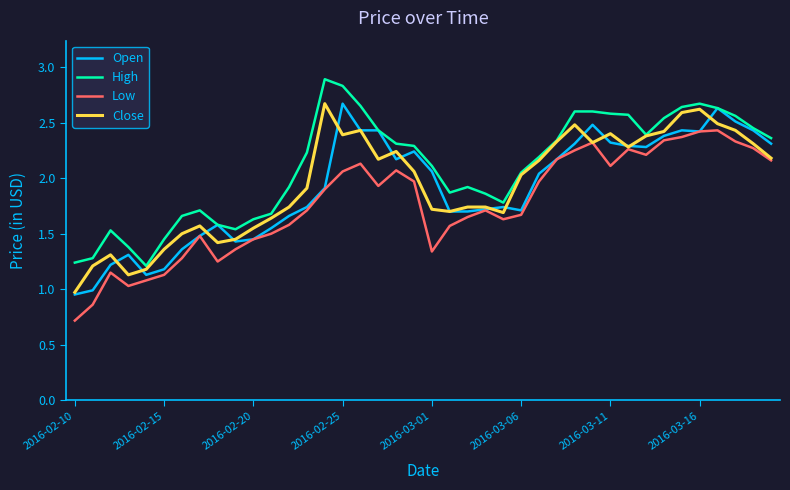

What is the maximum value for Open?

2.7